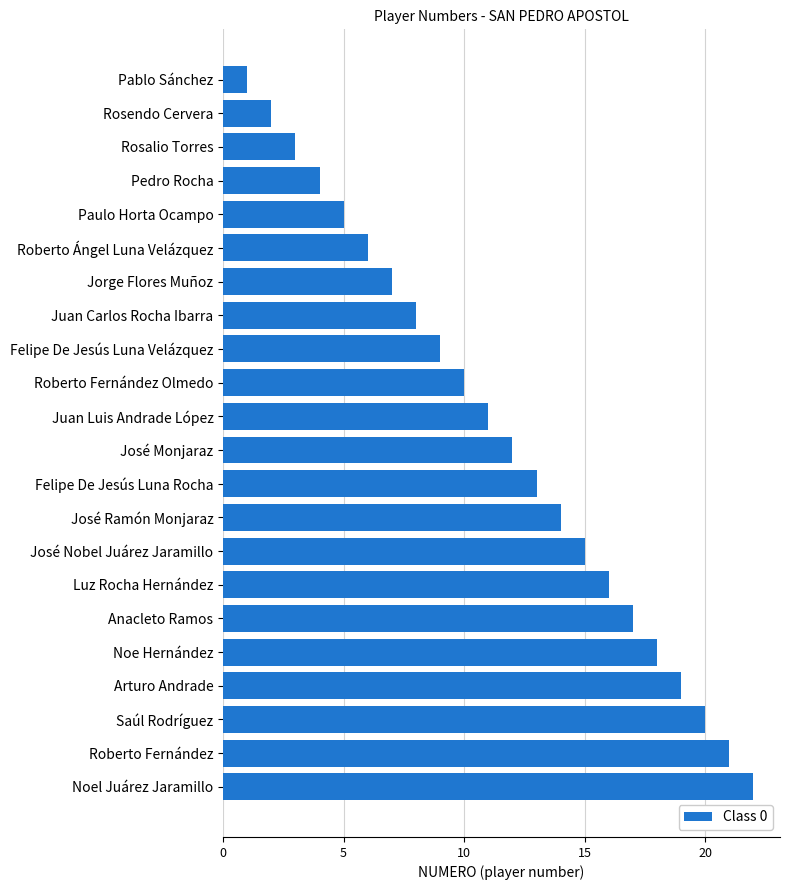

What is the ratio of the value at Roberto Ángel Luna Velázquez to the value at Rosalio Torres?

2.0